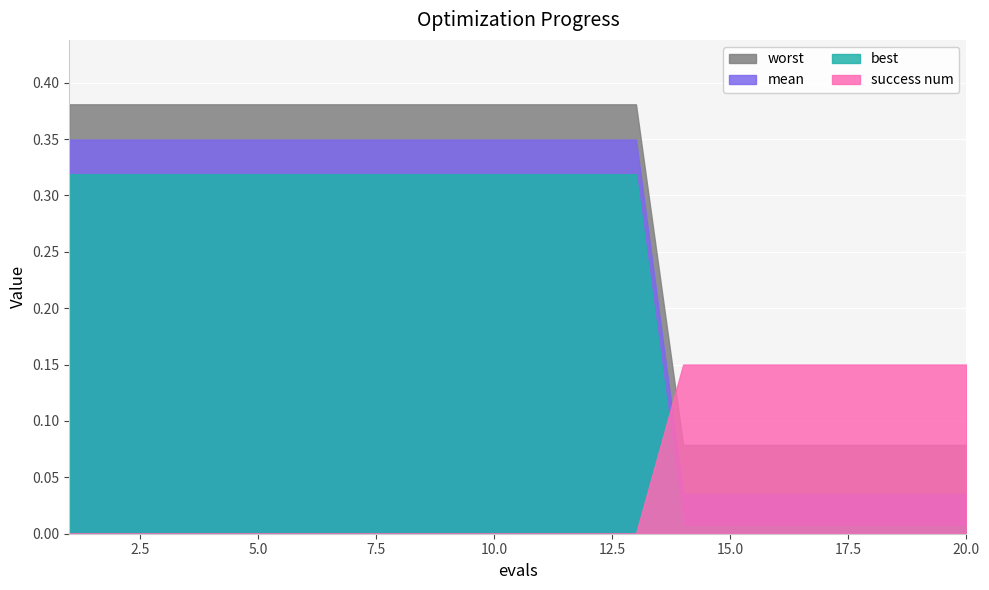

Count the mean values in the range 0 to 1.

20